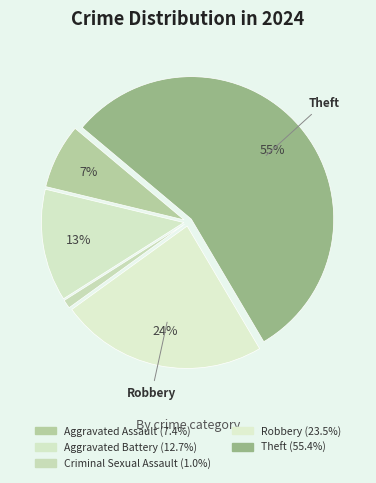

Is it true that Robbery is 24% of the pie?

True